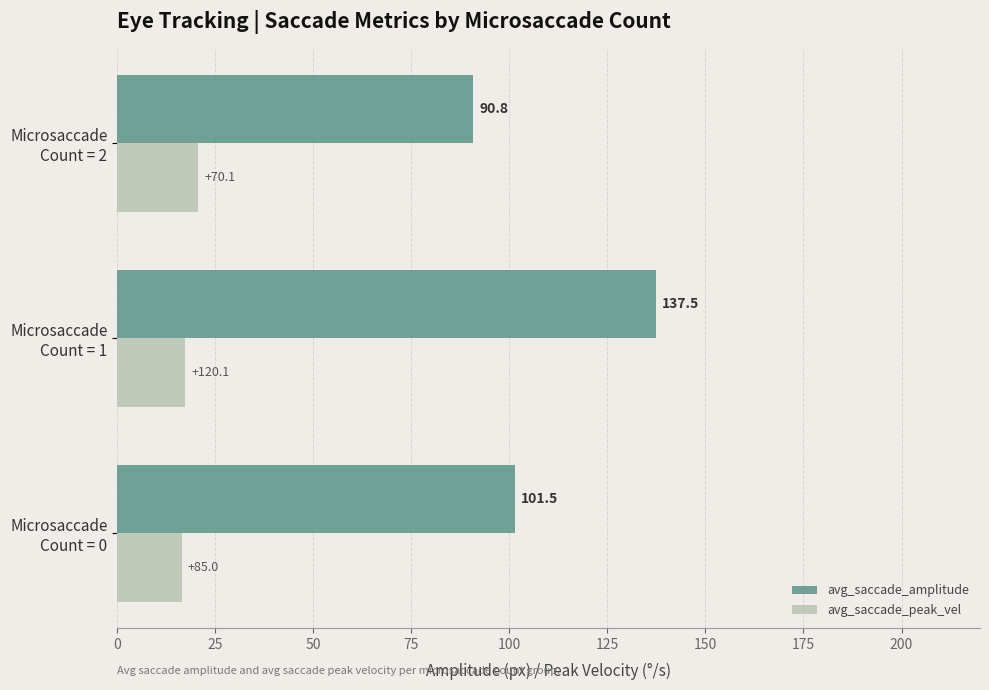

Rank the series by their average value, from lowest to highest.

avg_saccade_peak_vel, avg_saccade_amplitude